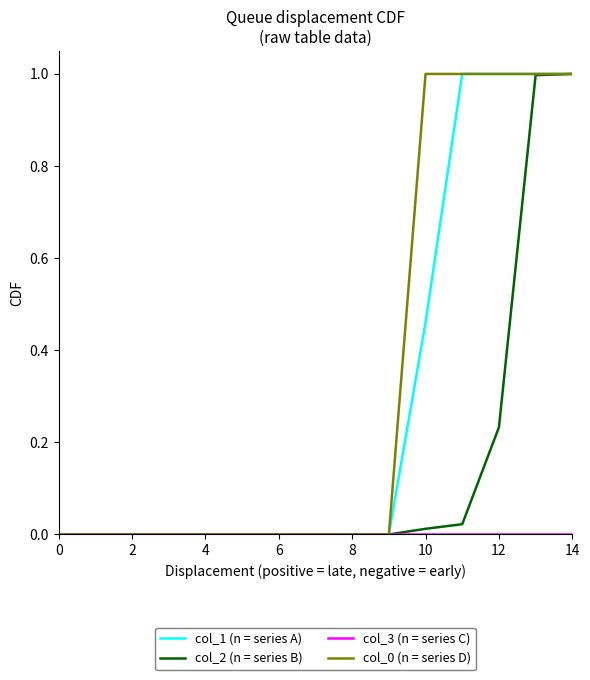

What is the maximum value shown in the chart?

1.0